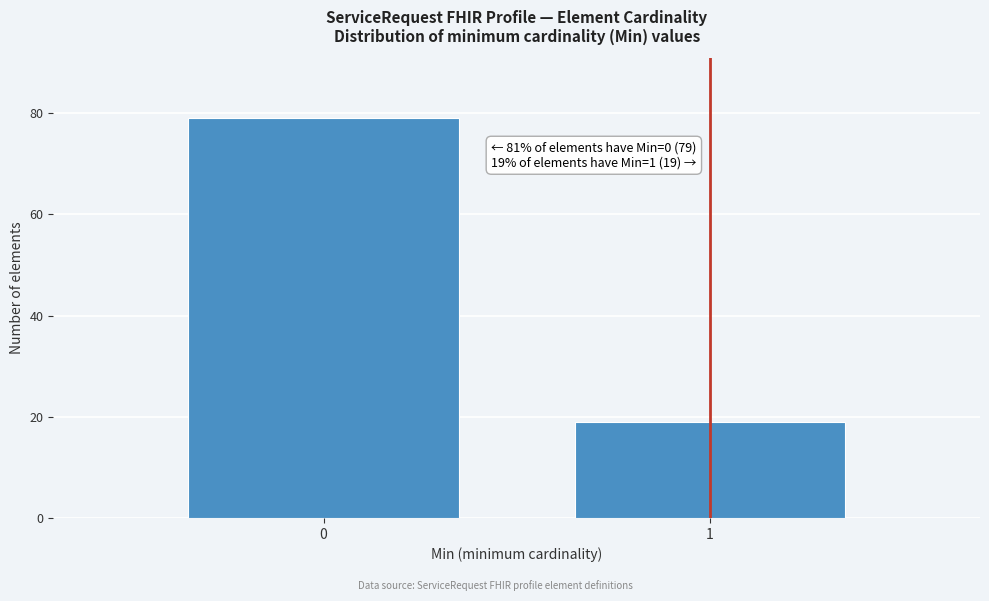

Reading left to right, list all the values displayed in this chart.

0=79	1=19